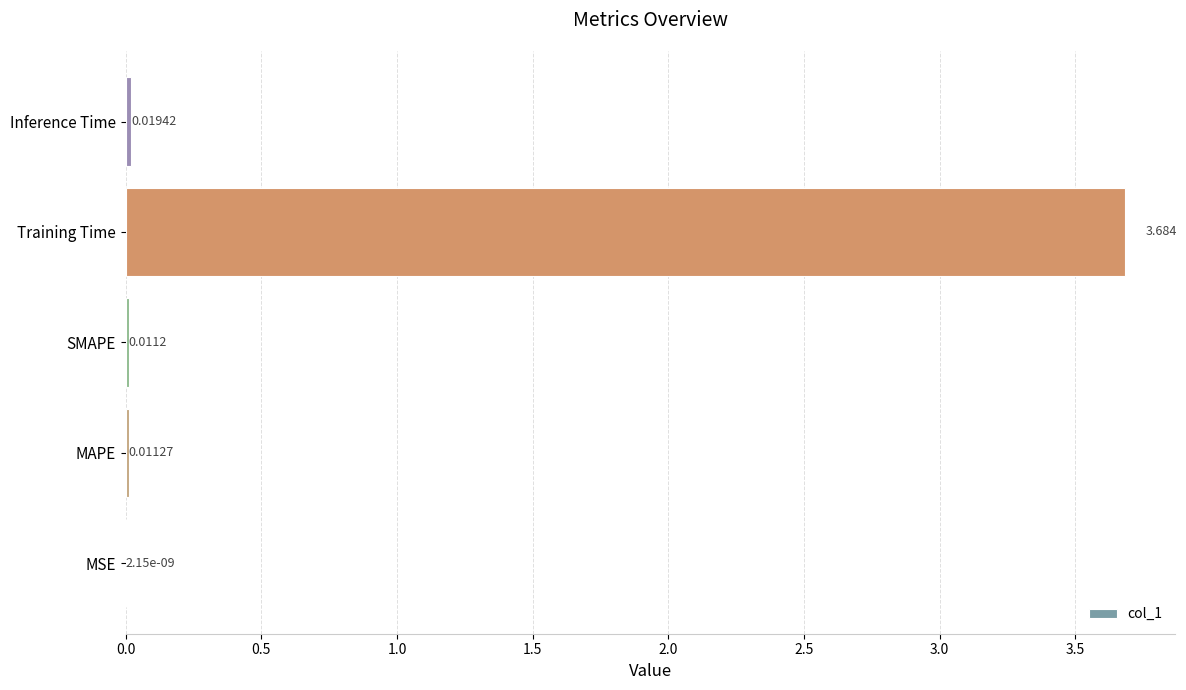

Which has a higher value, Inference Time or MSE?

Inference Time